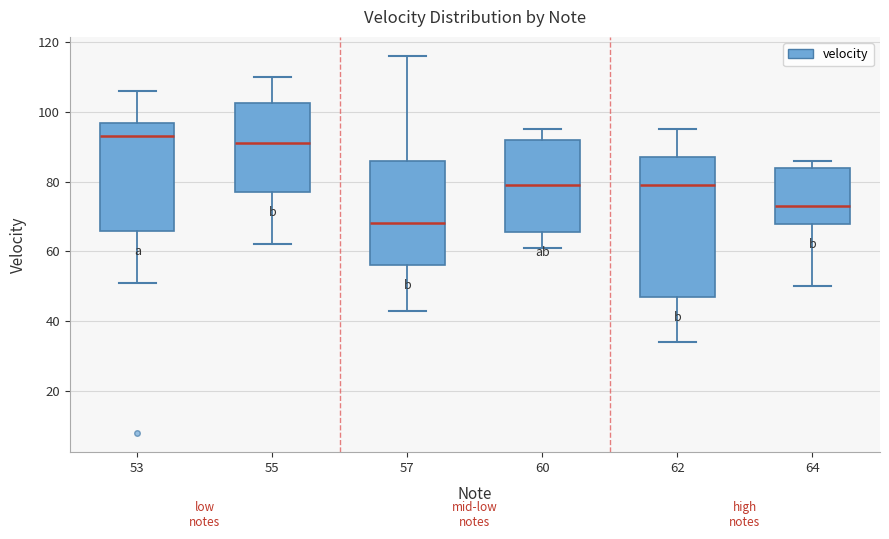

Reading left to right, transcribe this box plot: for each box, give where its median line is, the range the box spans, and where its two whiskers end, as read against the y-axis. The values are not printed on the chart, so give them approximately, as read against the axis.

53: median 94, box 66 to 96, whiskers 52 to 106
55: median 92, box 78 to 102, whiskers 62 to 110
57: median 68, box 56 to 86, whiskers 44 to 116
60: median 80, box 66 to 92, whiskers 62 to 96
62: median 80, box 48 to 88, whiskers 34 to 96
64: median 74, box 68 to 84, whiskers 50 to 86